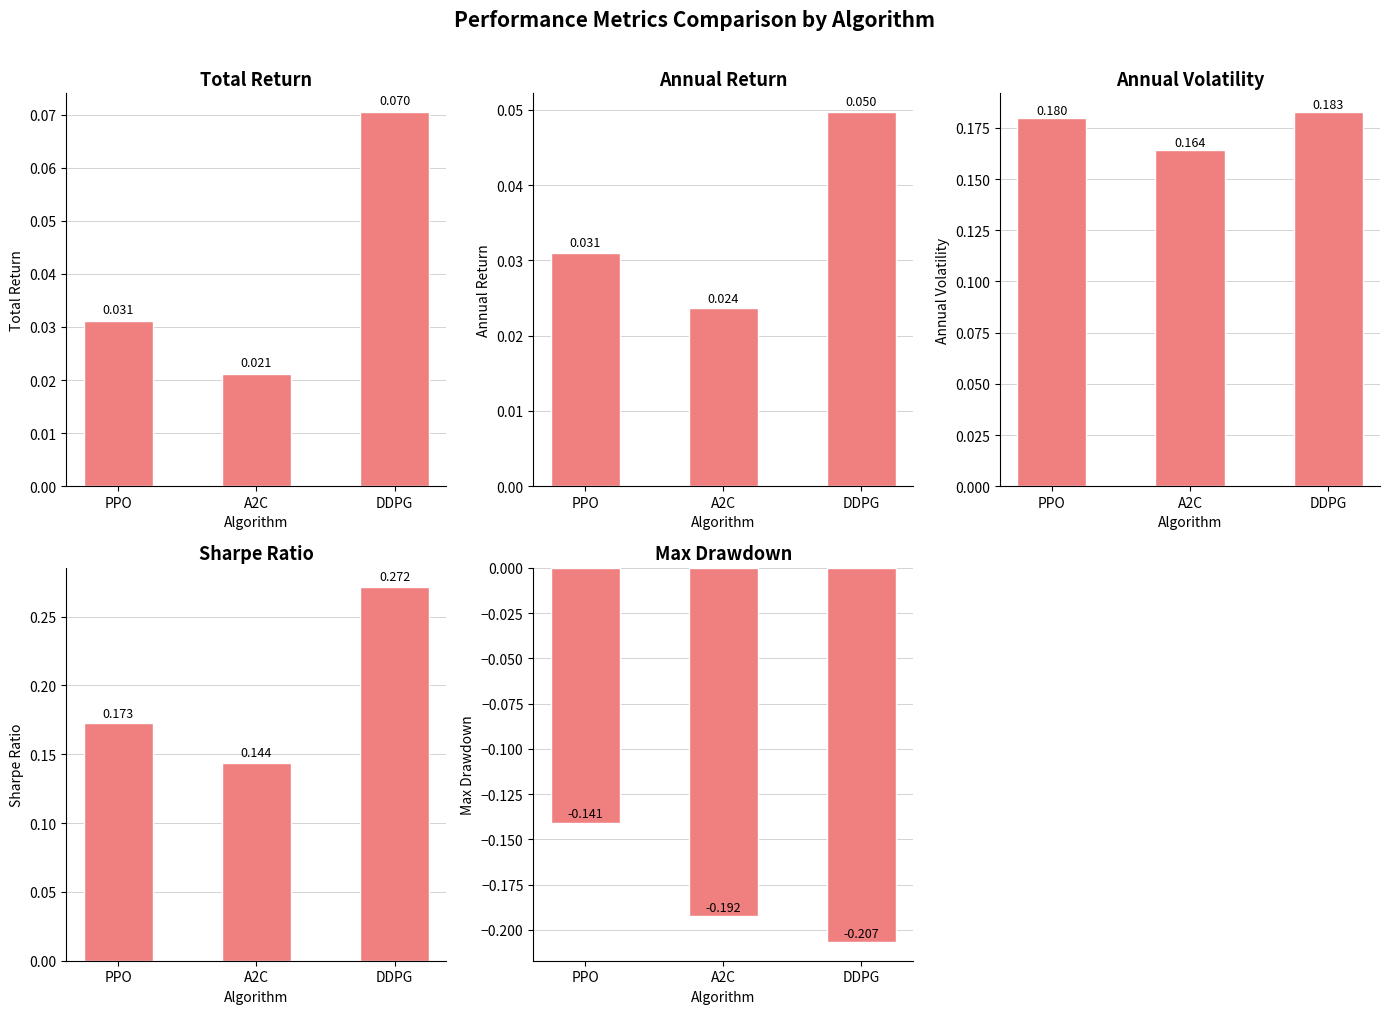

Is the value of sharpe_ratio at DDPG greater than the value of annual_return at A2C?

Yes